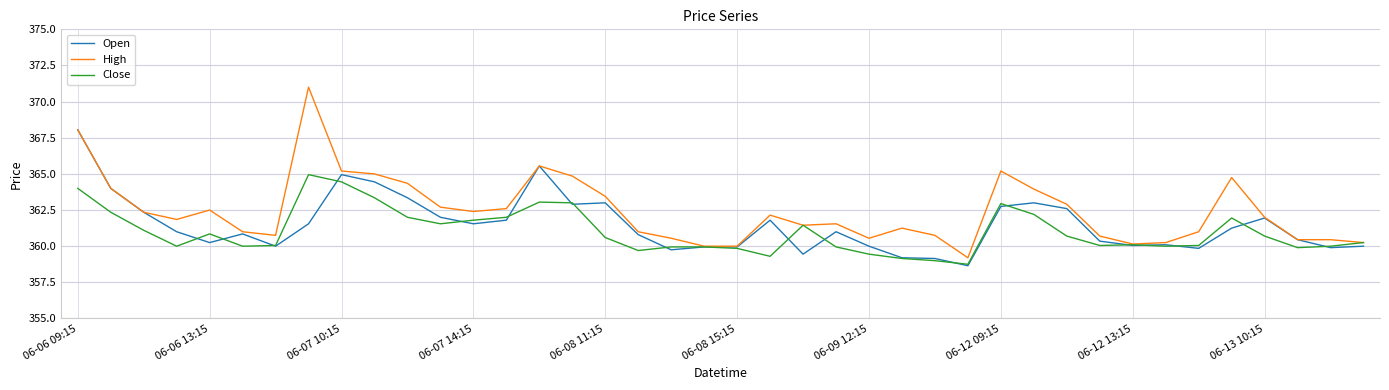

Which series has the largest range (max minus min)?

High